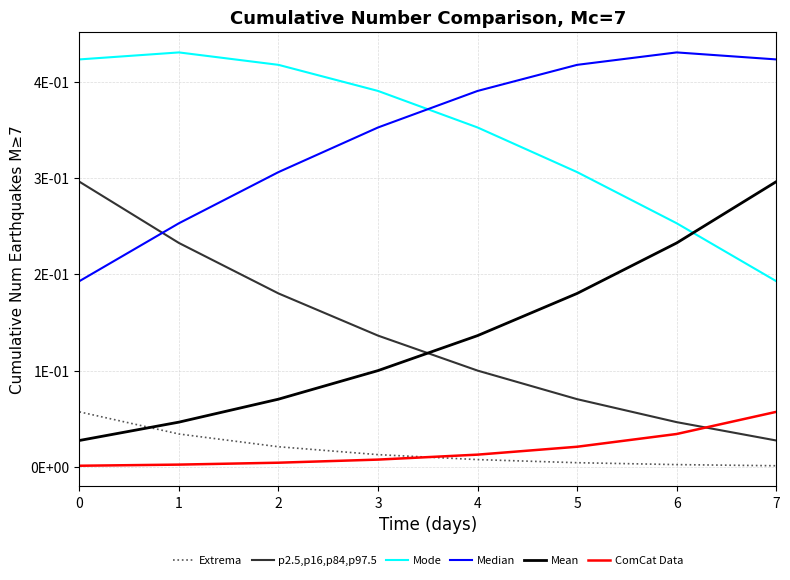

Between 1 and 5, which is larger?

1